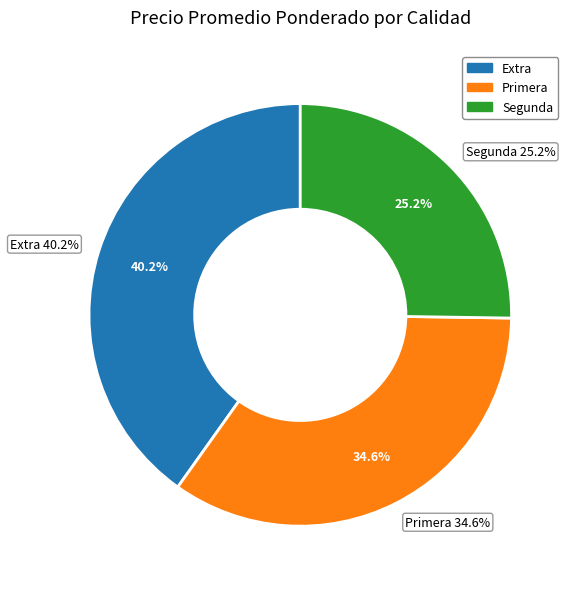

Is it true that 35 is 3% of the pie?

True